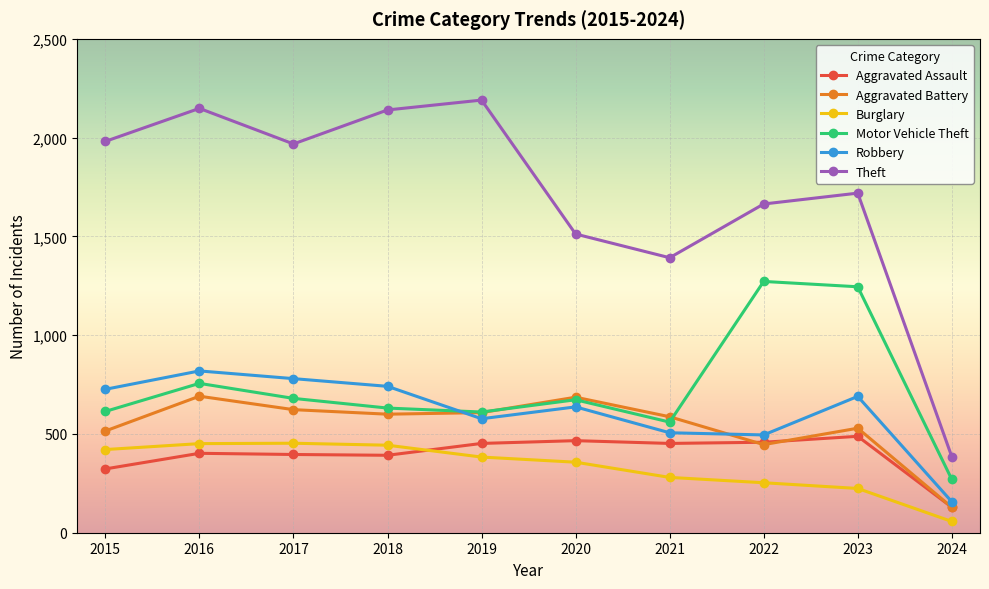

List the series in order of their peak value, lowest first.

Burglary, Aggravated Assault, Aggravated Battery, Robbery, Motor Vehicle Theft, Theft